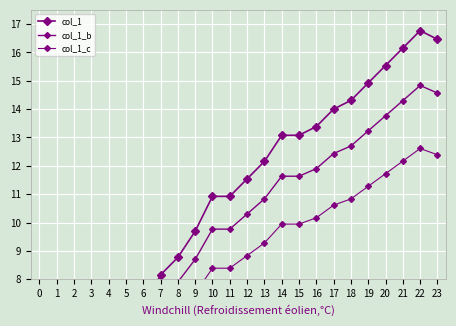

True or false: col_1_b has a value of 2.1 at 0.

False